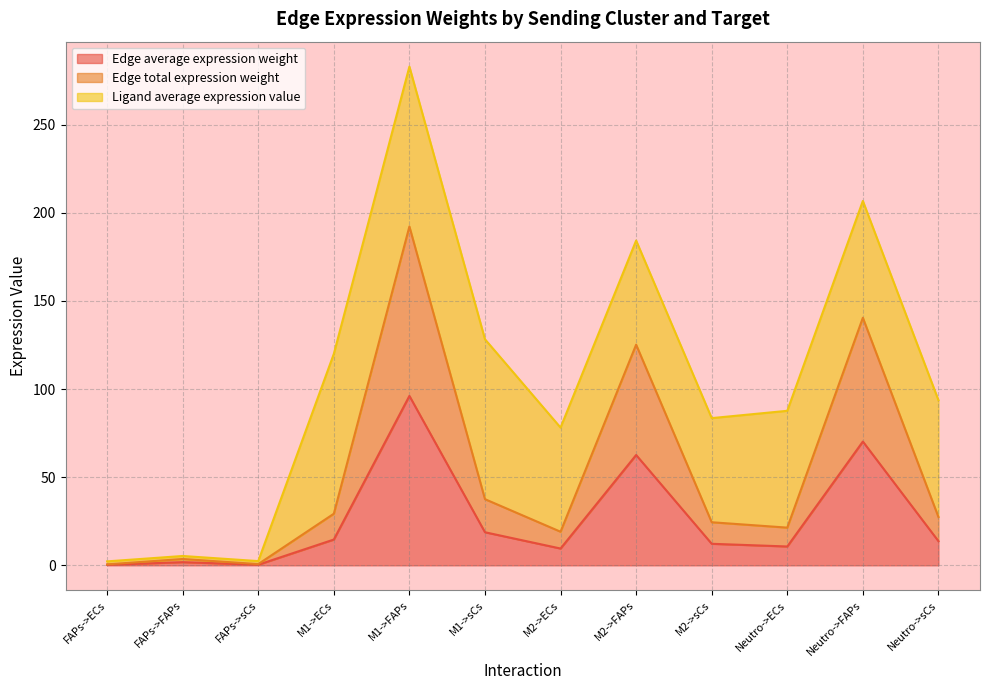

What is the difference between the maximum and second lowest values in the Edge average expression weight series?

95.8